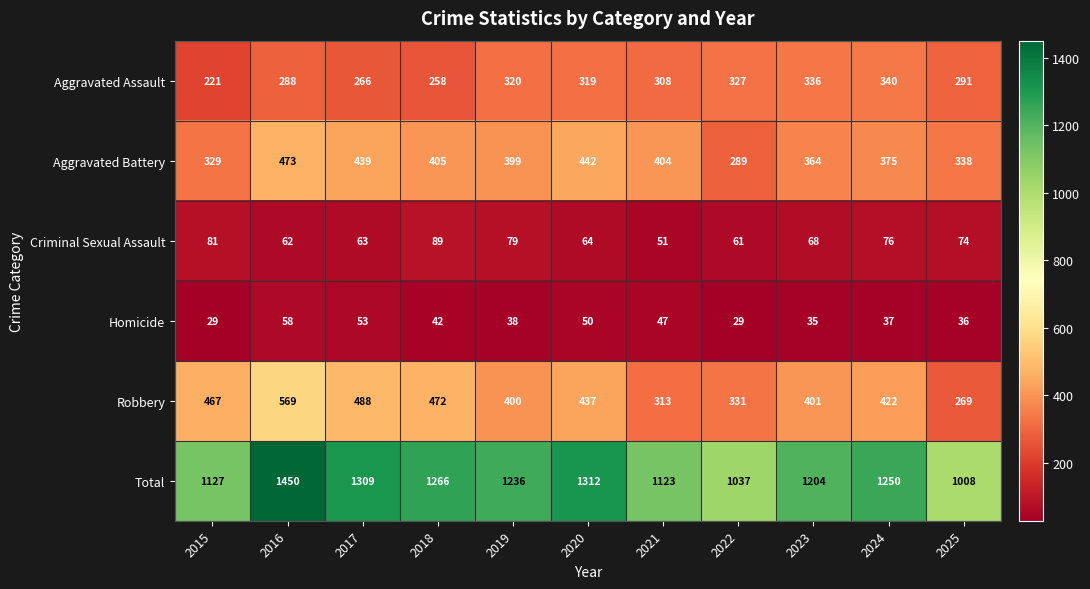

At which label does Aggravated Battery reach its minimum?

2022